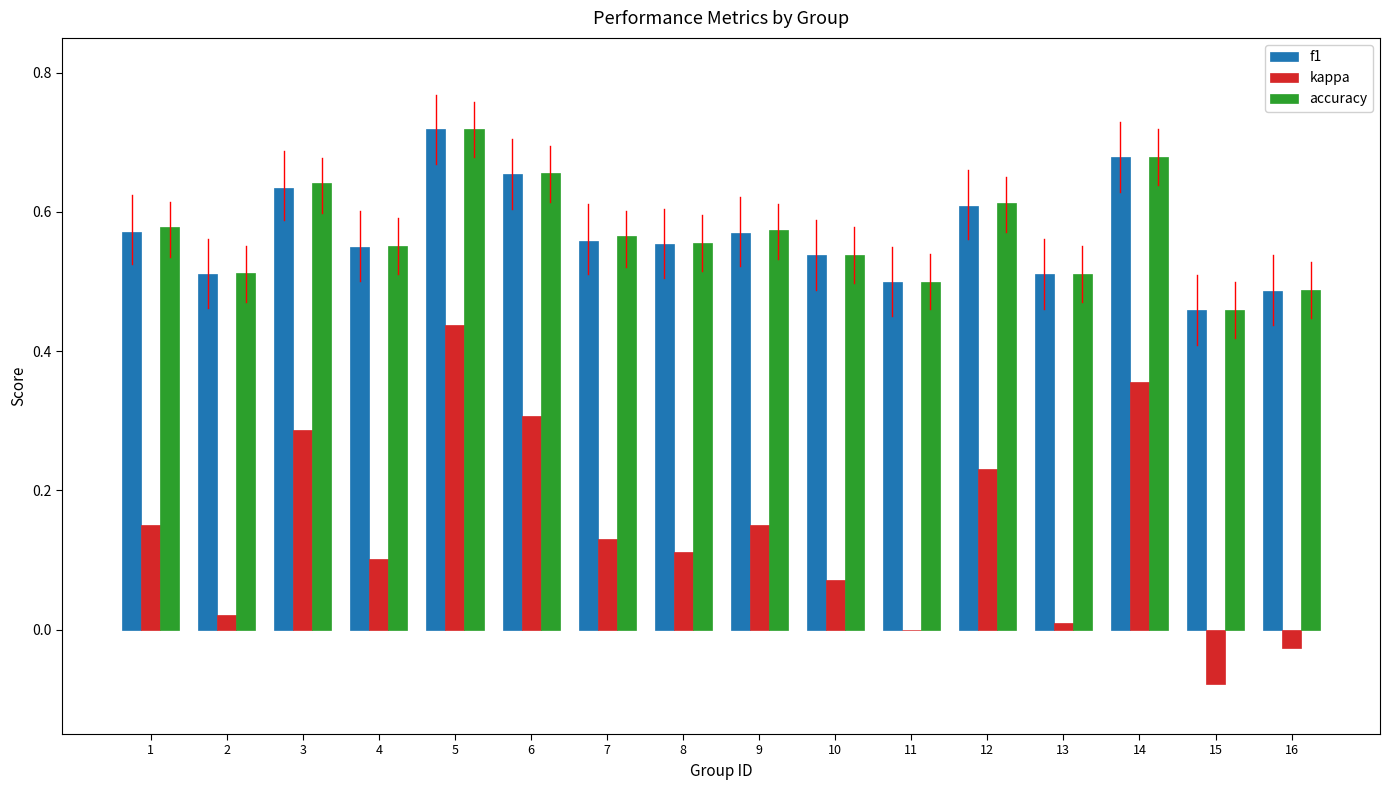

Which category has the highest value in the kappa series?

5